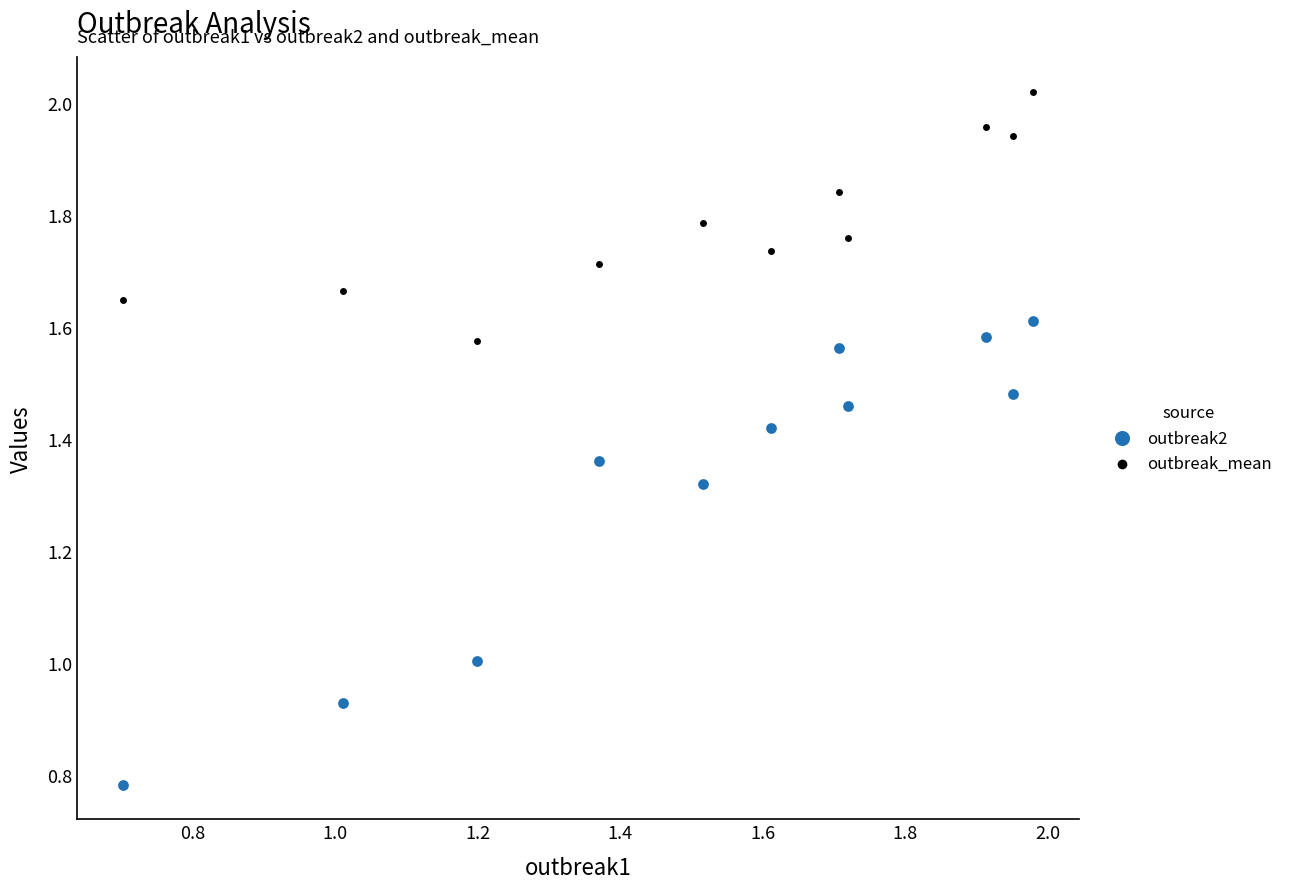

Which series has the largest Y range (max minus min)?

outbreak2